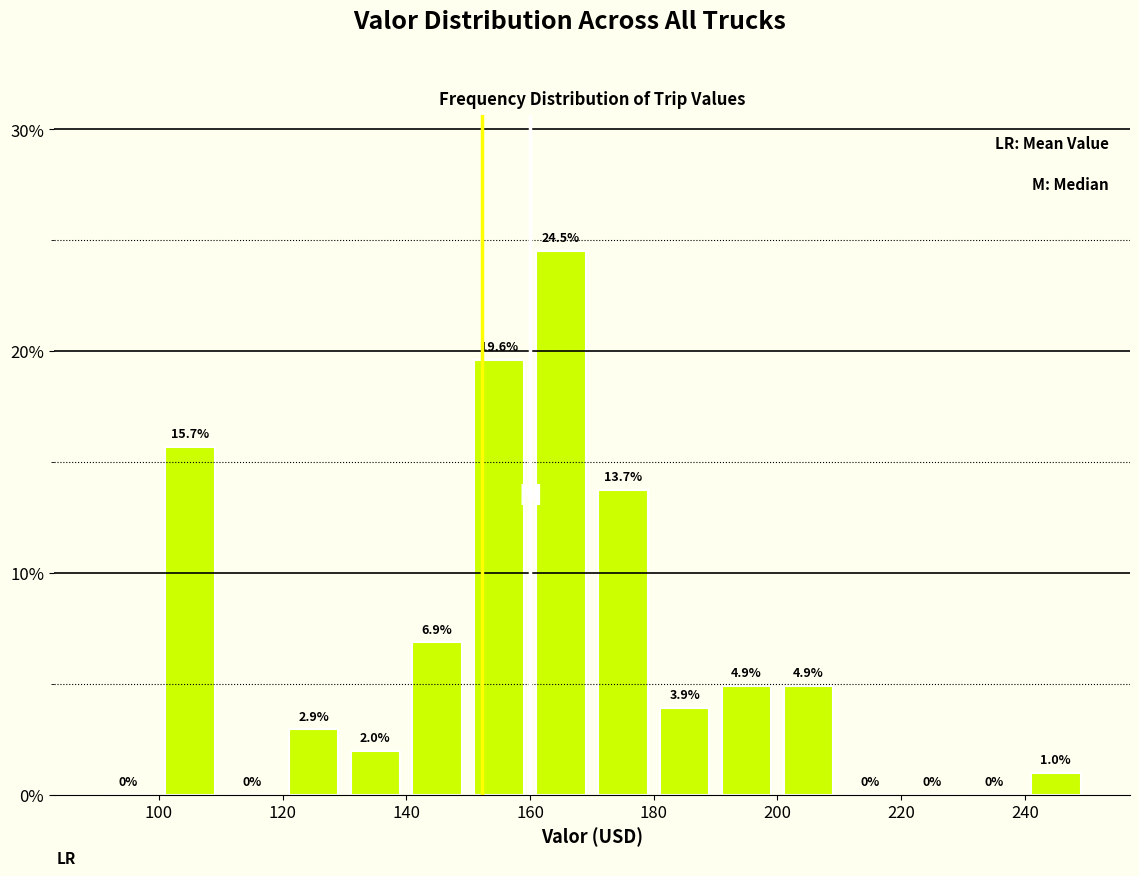

Which range on the x-axis has the tallest bar?

160 to 170